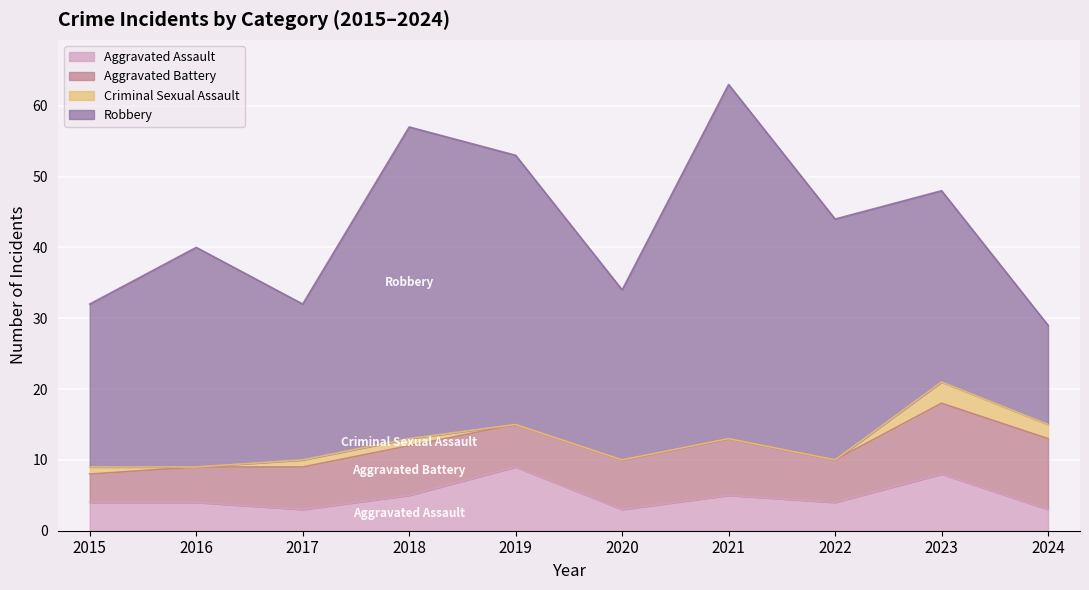

Reading left to right, extract all data points from this chart.

Aggravated Assault: 4	4	3	5	9	3	5	4	8	3
Aggravated Battery: 4	5	6	7	6	7	8	6	10	10
Criminal Sexual Assault: 1	0	1	1	0	0	0	0	3	2
Robbery: 23	31	22	44	38	24	50	34	27	14